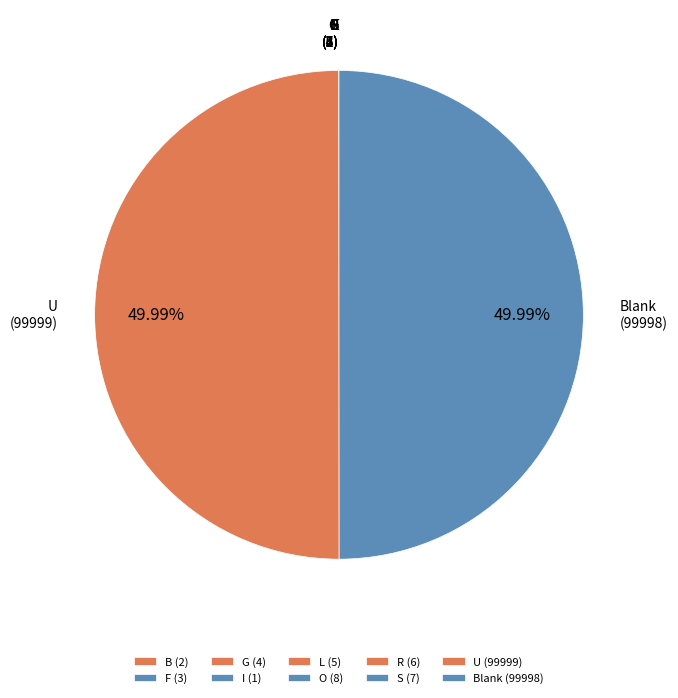

How many segments does this pie chart have?

10